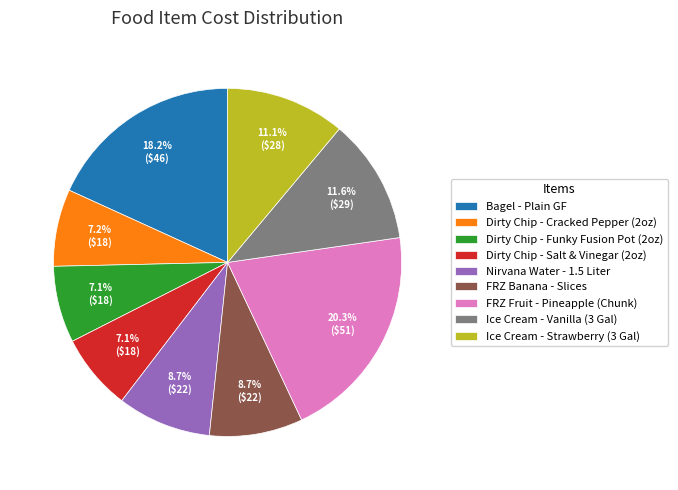

Between Ice Cream - Strawberry (3 Gal) and Dirty Chip - Cracked Pepper (2oz), which is larger?

Ice Cream - Strawberry (3 Gal)